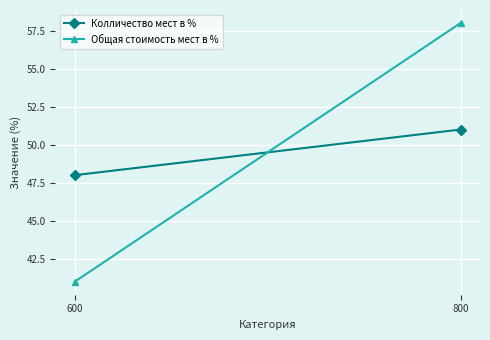

Reading left to right, what are all the values shown in this chart?

Колличество мест в %: 48	51
Общая стоимость мест в %: 41	58